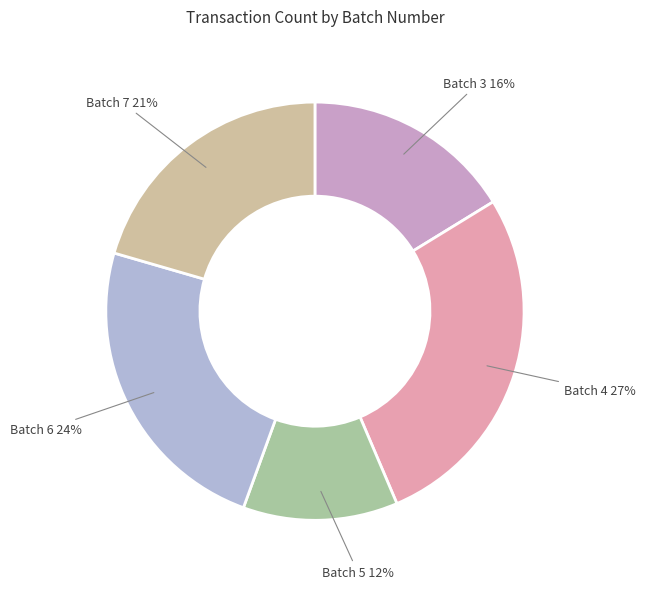

How many slices are in this pie chart?

5